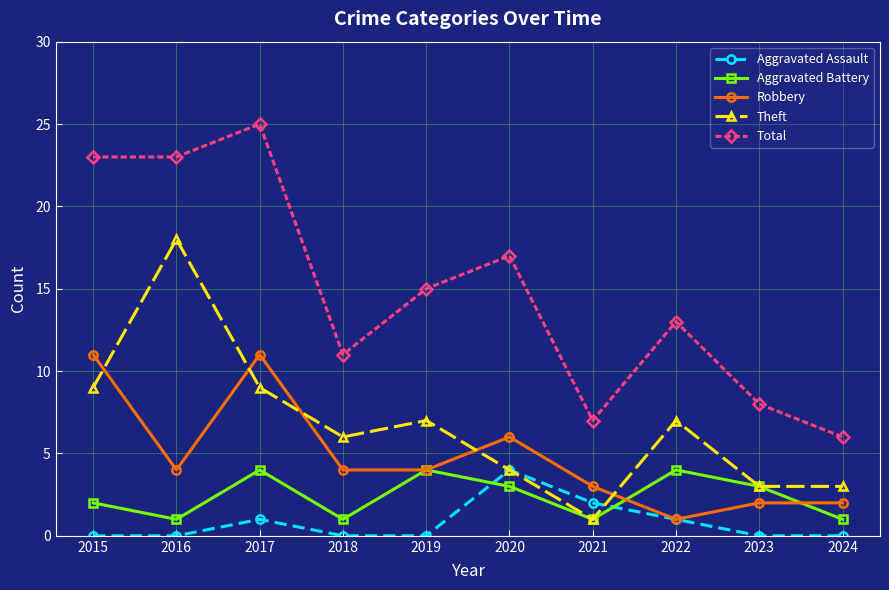

Reading right to left, list all the values displayed in this chart.

Aggravated Assault: 0	0	1	2	4	0	0	1	0	0
Aggravated Battery: 1	3	4	1	3	4	1	4	1	2
Robbery: 2	2	1	3	6	4	4	11	4	11
Theft: 3	3	7	1	4	7	6	9	18	9
Total: 6	8	13	7	17	15	11	25	23	23